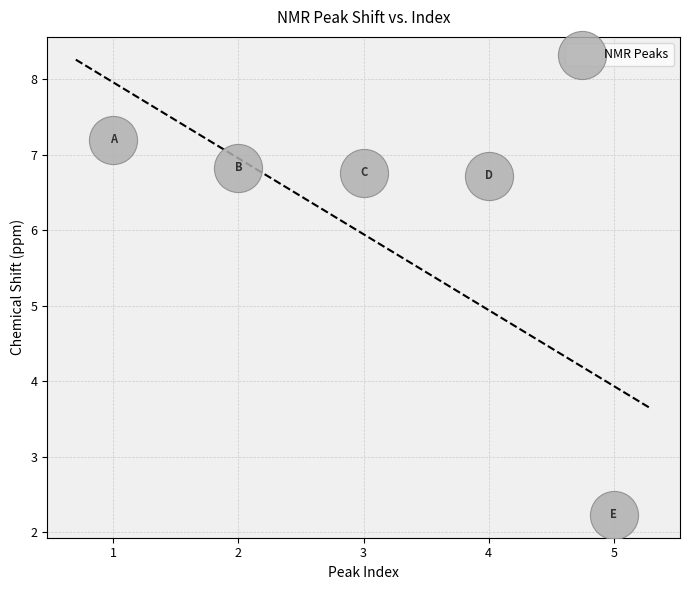

What Y value in the scatter plot is closest to 4?

2.2